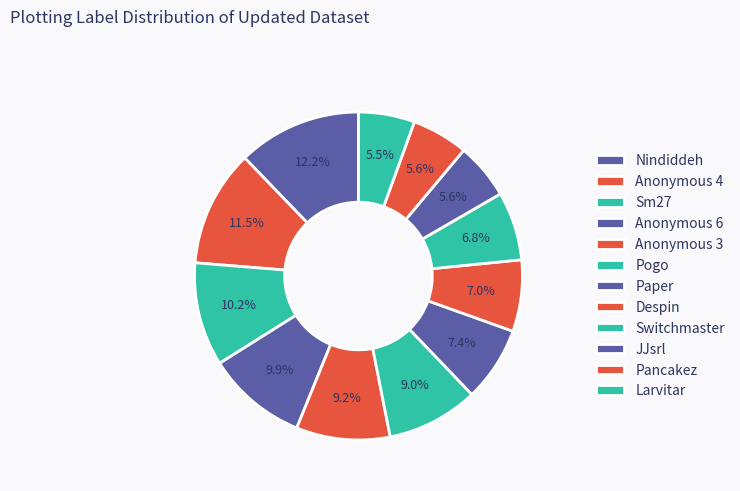

Count the number of slices in the pie.

12